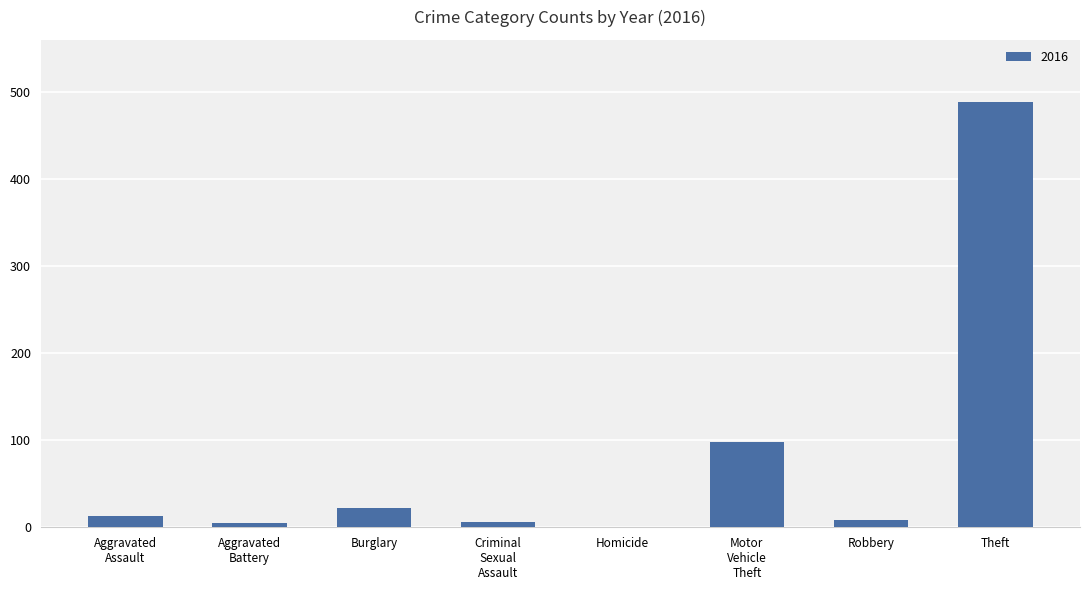

What is the sum of all values?

641